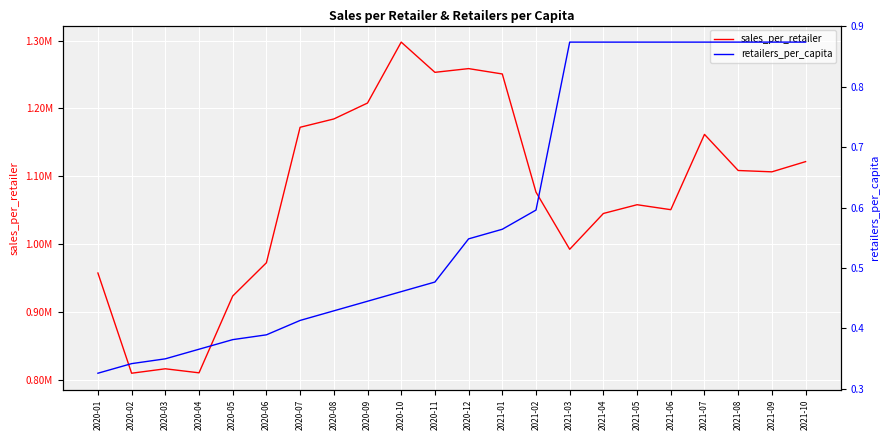

Rank the series at 2020-08 from lowest to highest value.

retailers_per_capita, sales_per_retailer